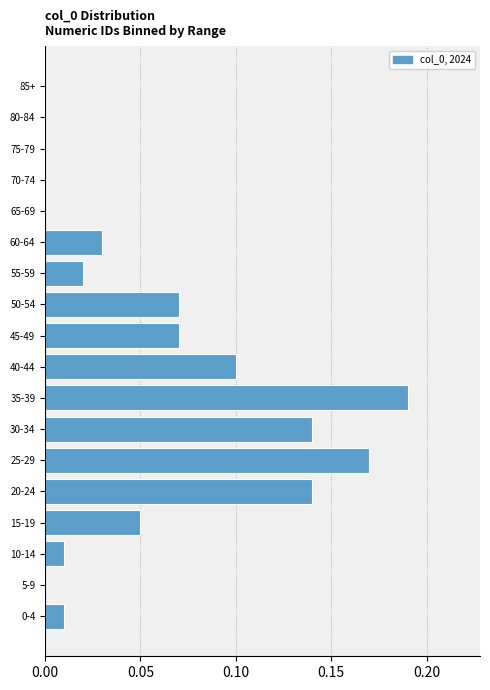

At which category does the chart reach its peak across all series?

35-39